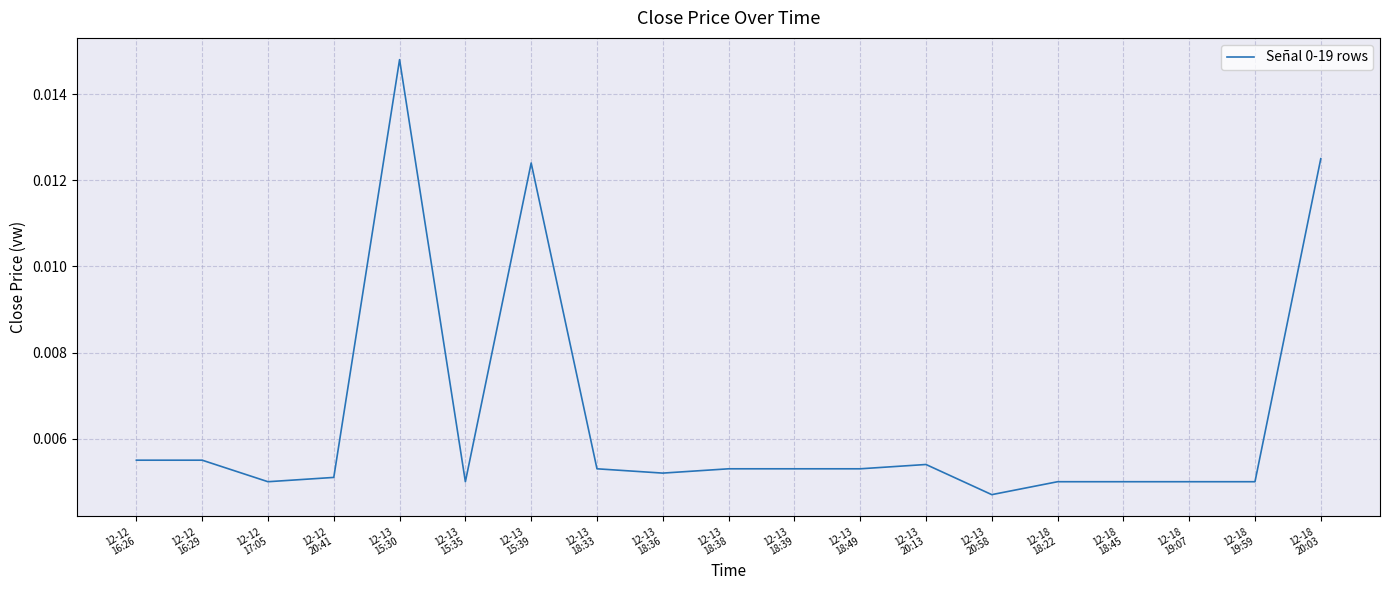

How many lines are shown in the chart?

1